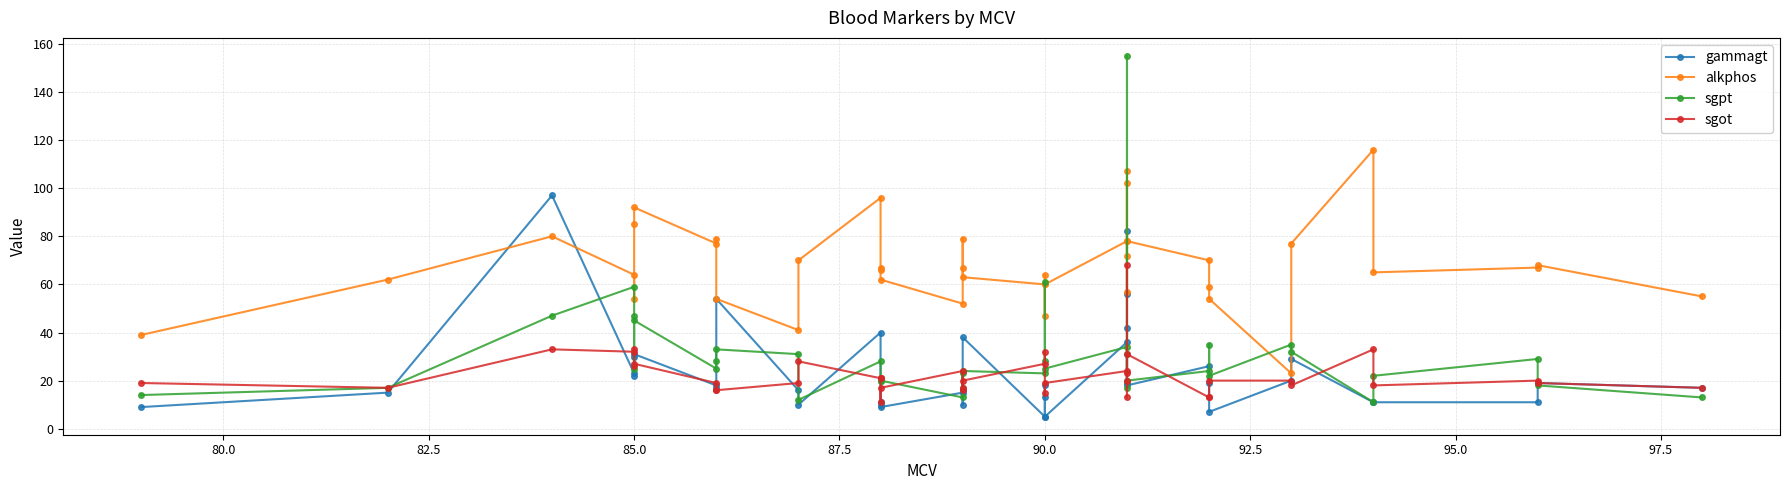

What are all the series names shown in the legend?

gammagt, alkphos, sgpt, sgot